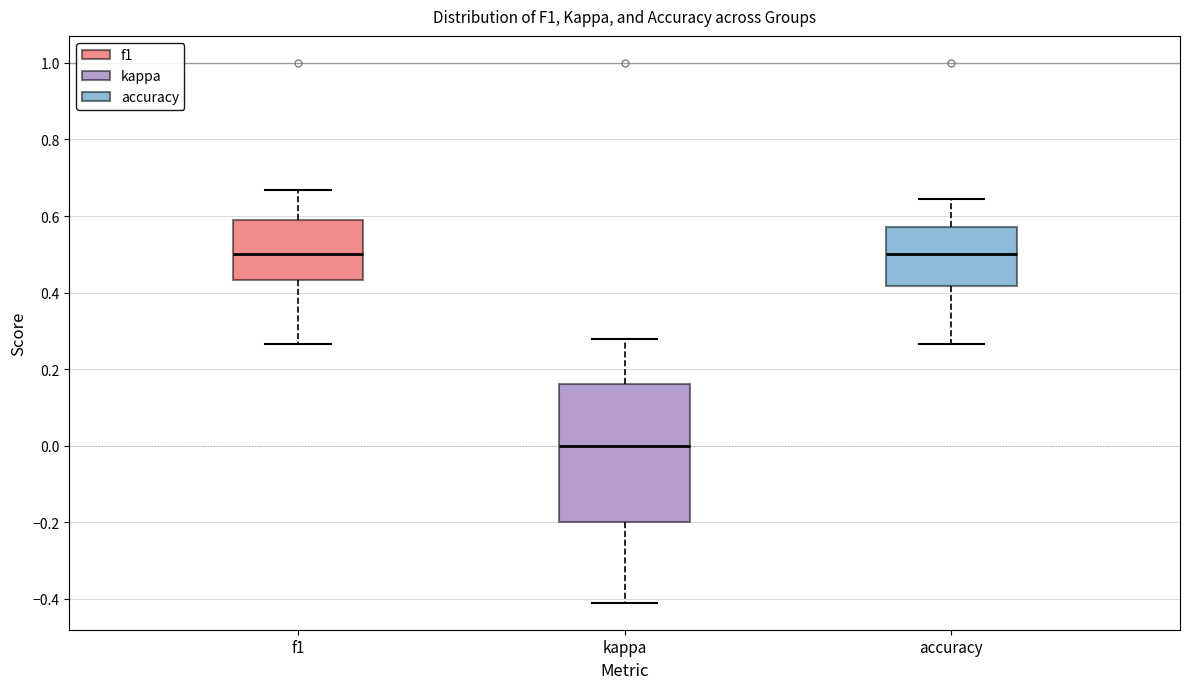

Reading left to right, read every box against the y-axis: the position of its median line, the range the box covers, and the ends of its whiskers. The values are not printed on the chart, so give them approximately, as read against the axis.

f1: median 0.50, box 0.44 to 0.60, whiskers 0.26 to 0.66
kappa: median 0.00, box -0.20 to 0.16, whiskers -0.42 to 0.28
accuracy: median 0.50, box 0.42 to 0.58, whiskers 0.26 to 0.64